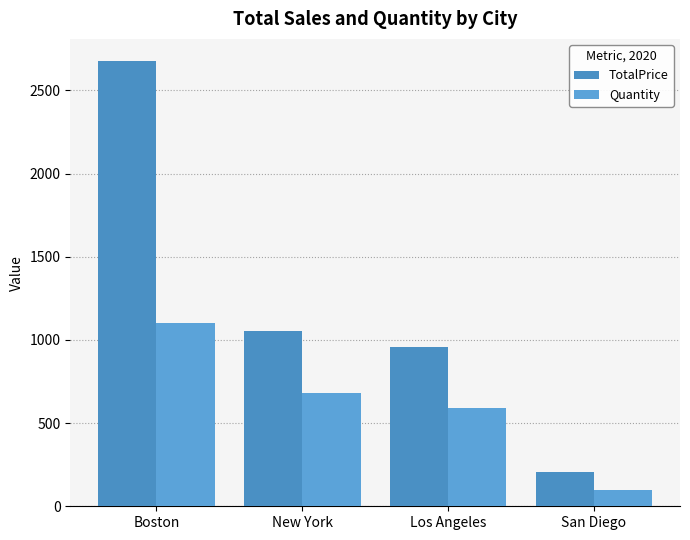

What is the minimum value for Quantity?

97.0